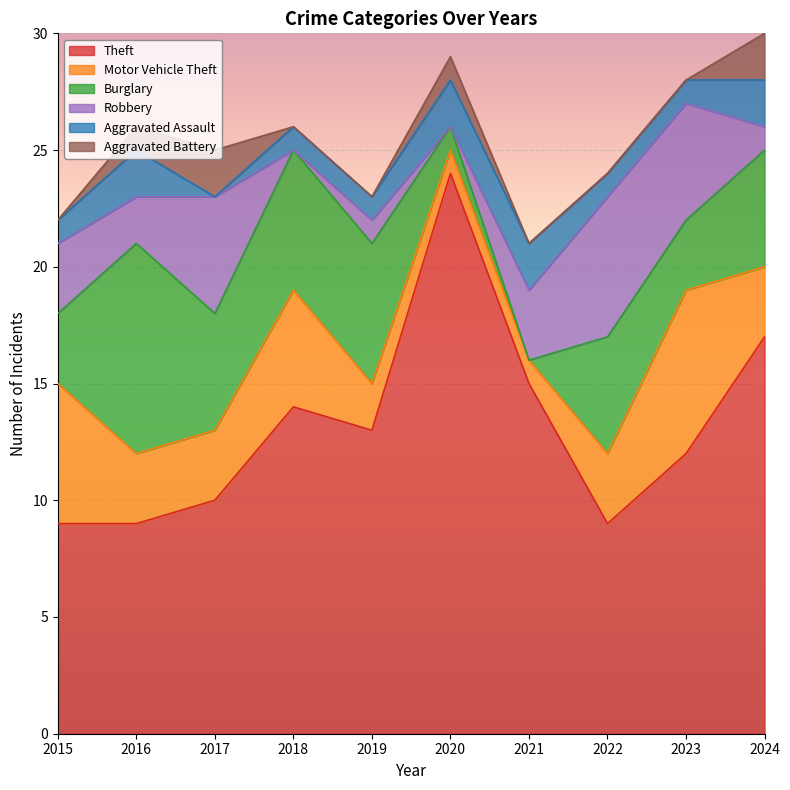

List the series in order of their peak value, lowest first.

Aggravated Assault, Aggravated Battery, Robbery, Motor Vehicle Theft, Burglary, Theft